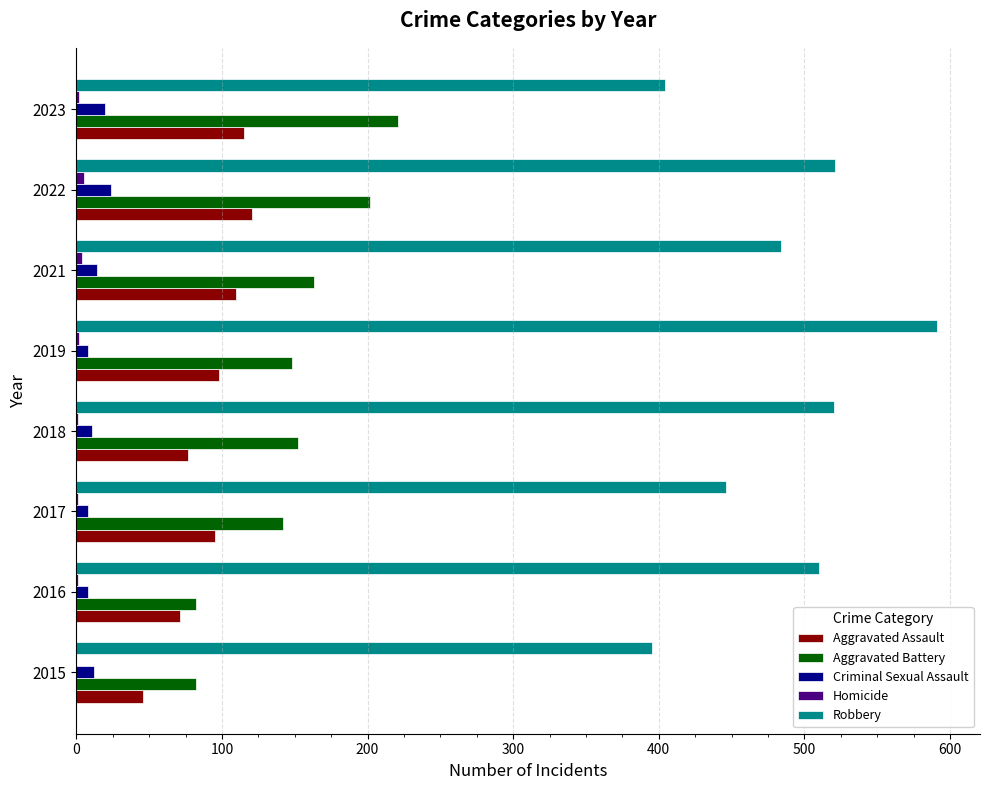

Which series changed the most between 2017 and 2022?

Robbery